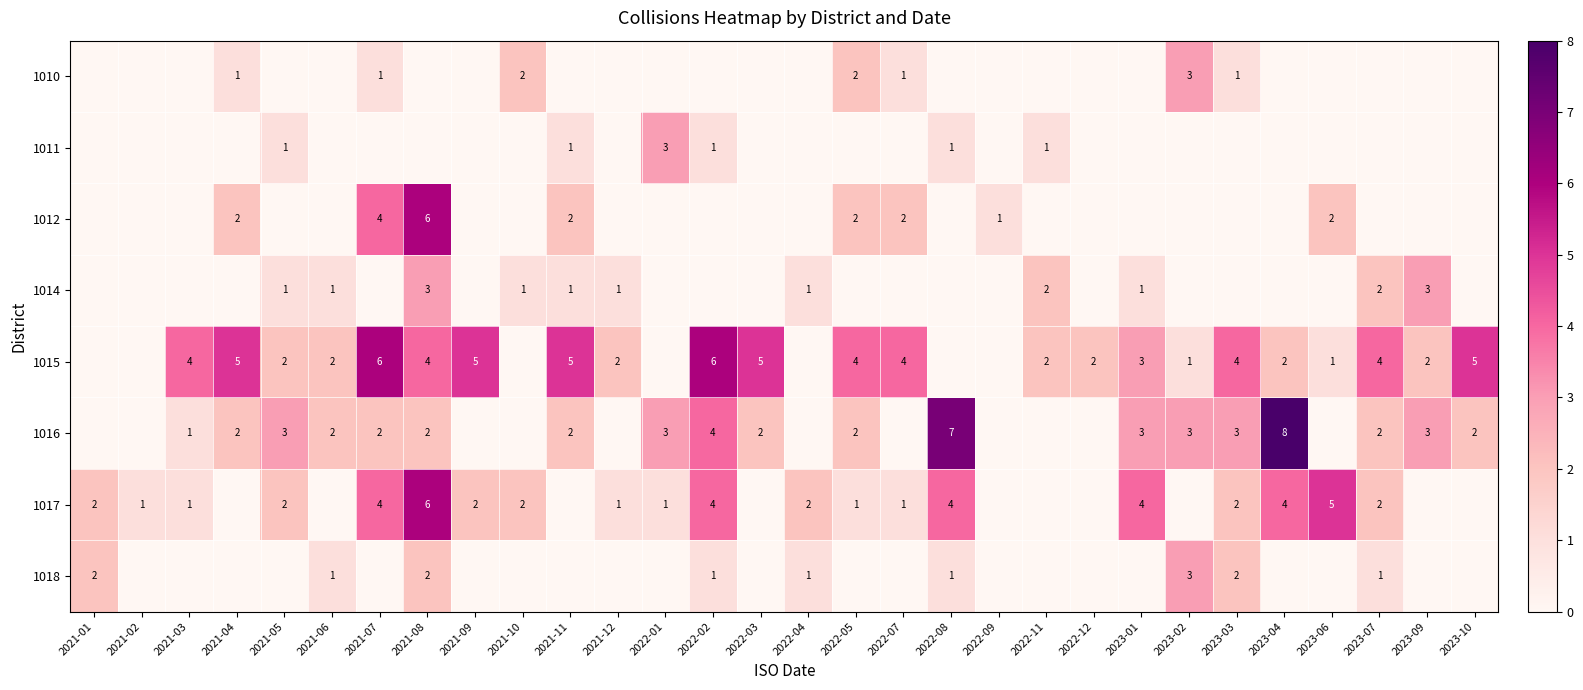

True or false: 1010 has a value of 5 at 2023-02.

False